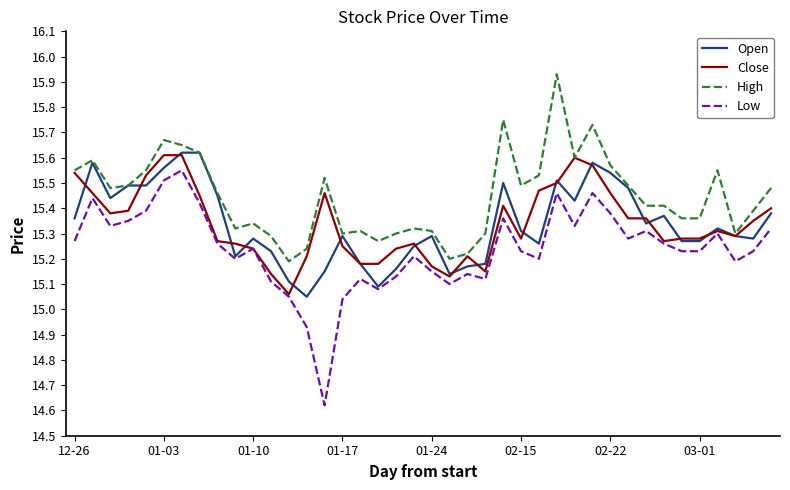

What are all the series names shown in the legend?

Open, Close, High, Low